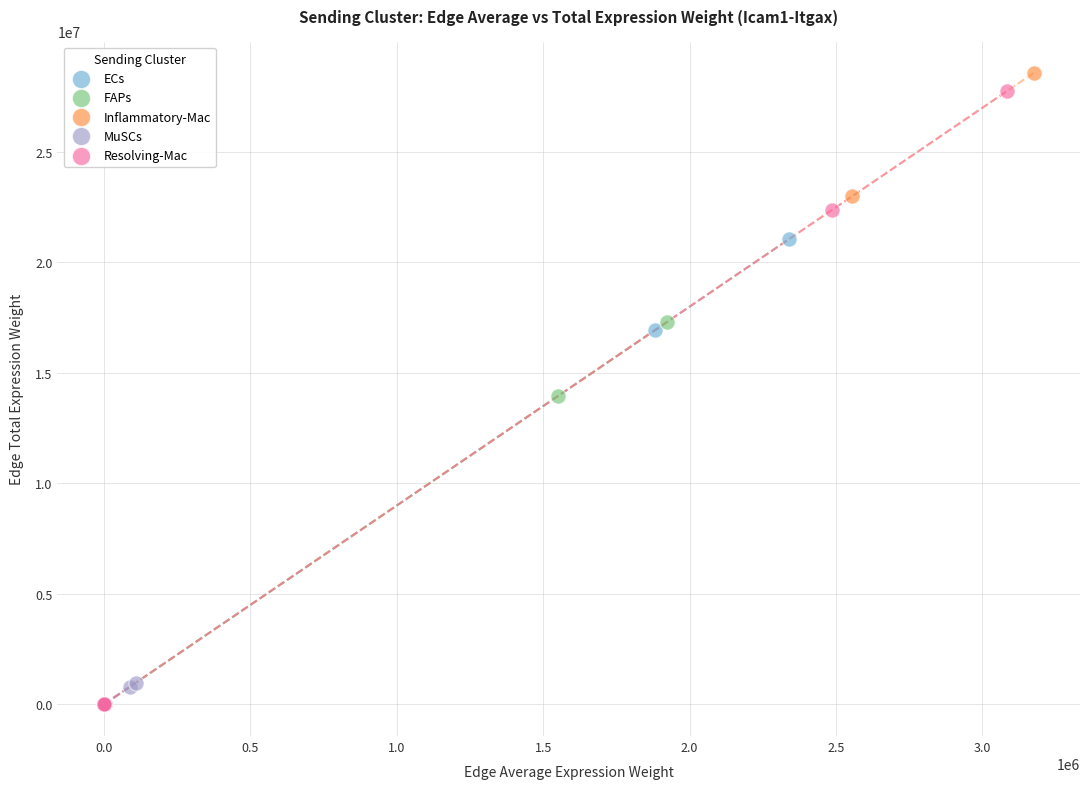

Which series has the widest spread of Y values?

Inflammatory-Mac